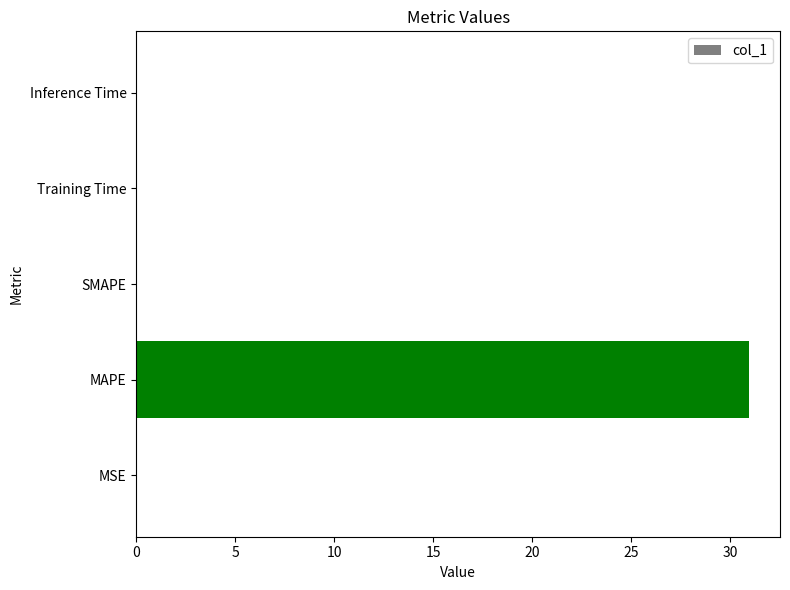

What is the maximum value shown in the chart?

31.0